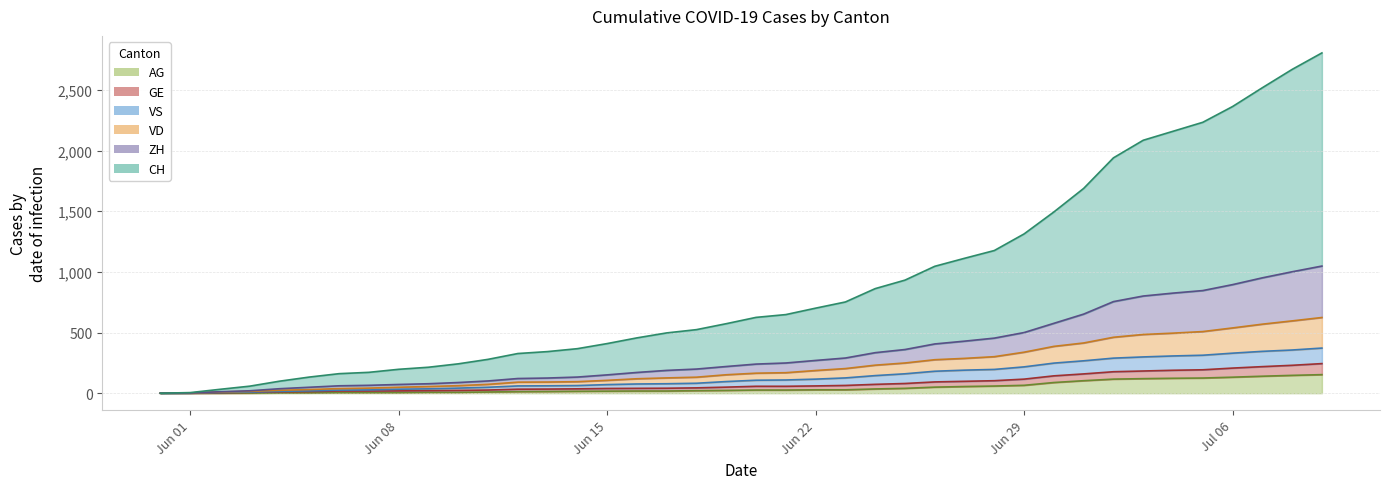

What is the label of the 22nd point from the right?

2020-06-18